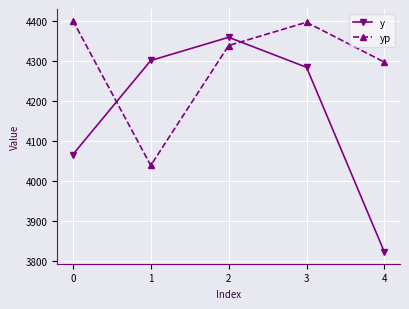

Reading left to right, extract all data points from this chart.

y: 0=4067.0	1=4302.0	2=4360.0	3=4285.0	4=3823.0
yp: 0=4401.8	1=4039.7	2=4339.4	3=4397.6	4=4297.9